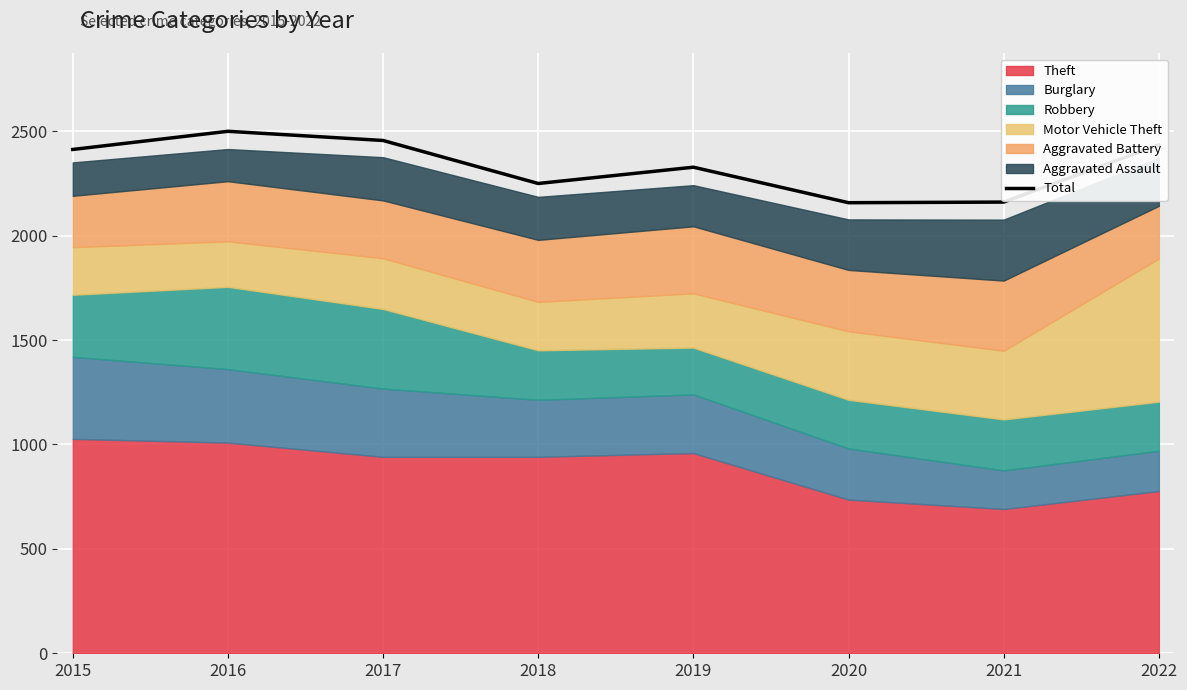

Where is the first local minimum?

2018